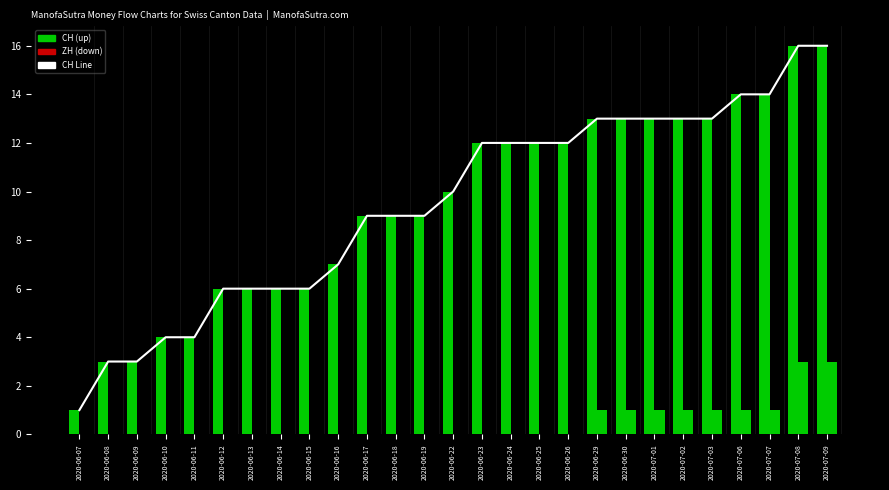

Rank the categories by value from highest to lowest.

2020-07-08, 2020-07-09, 2020-07-06, 2020-07-07, 2020-06-29, 2020-06-30, 2020-07-01, 2020-07-02, 2020-07-03, 2020-06-23, 2020-06-24, 2020-06-25, 2020-06-26, 2020-06-22, 2020-06-17, 2020-06-18, 2020-06-19, 2020-06-16, 2020-06-12, 2020-06-13, 2020-06-14, 2020-06-15, 2020-06-10, 2020-06-11, 2020-06-08, 2020-06-09, 2020-06-07